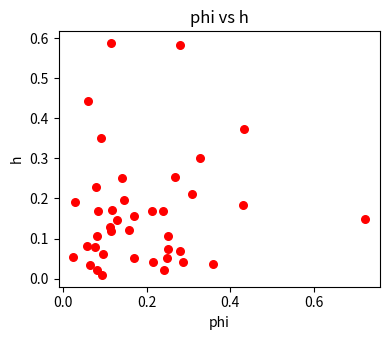

What is the range of X values (max minus min)?

0.7